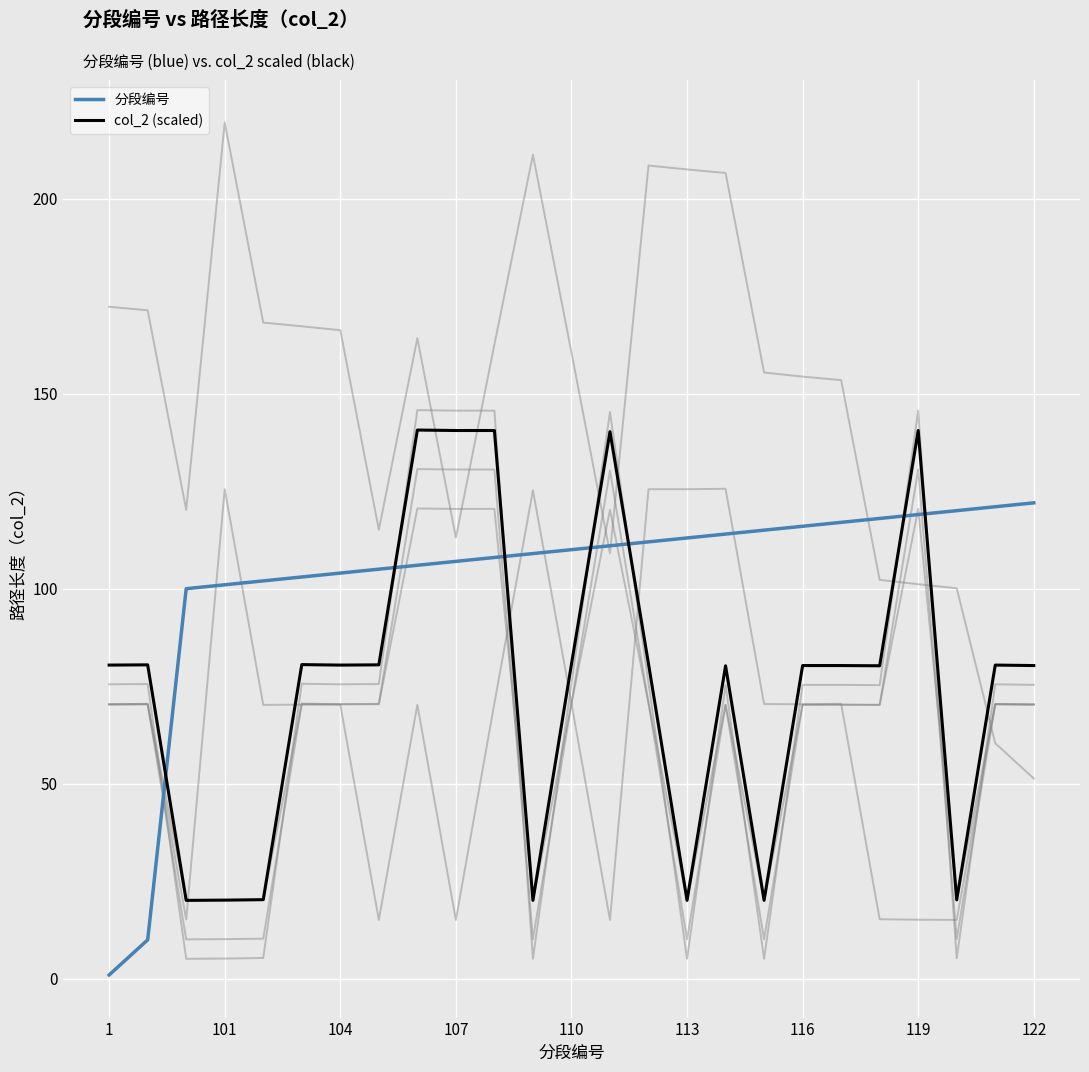

What position from the right is 20?

5